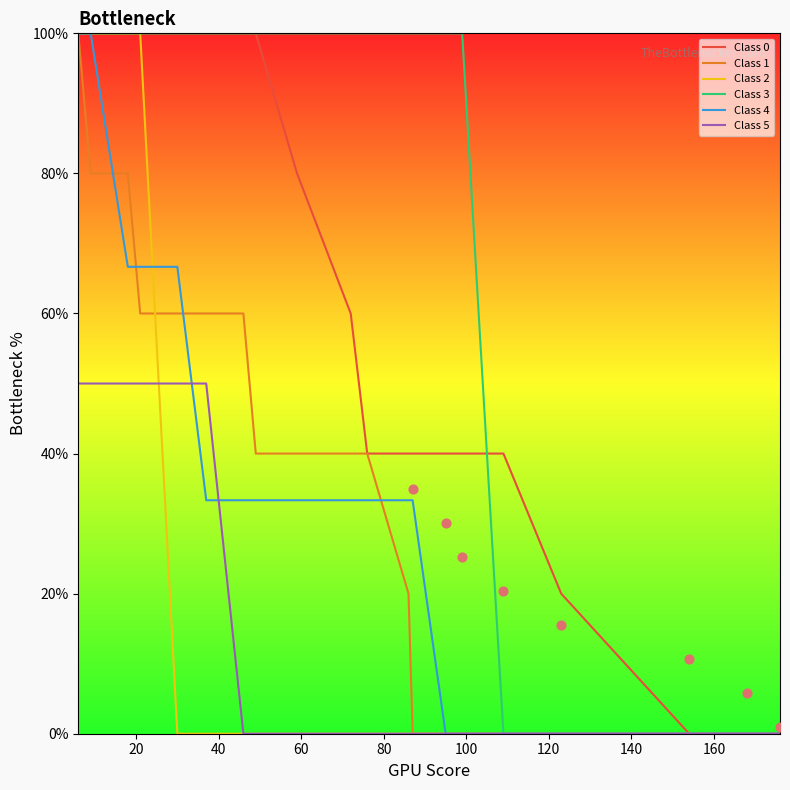

Is the value of Class 4 at 140 greater than the value of Class 3 at 80?

No